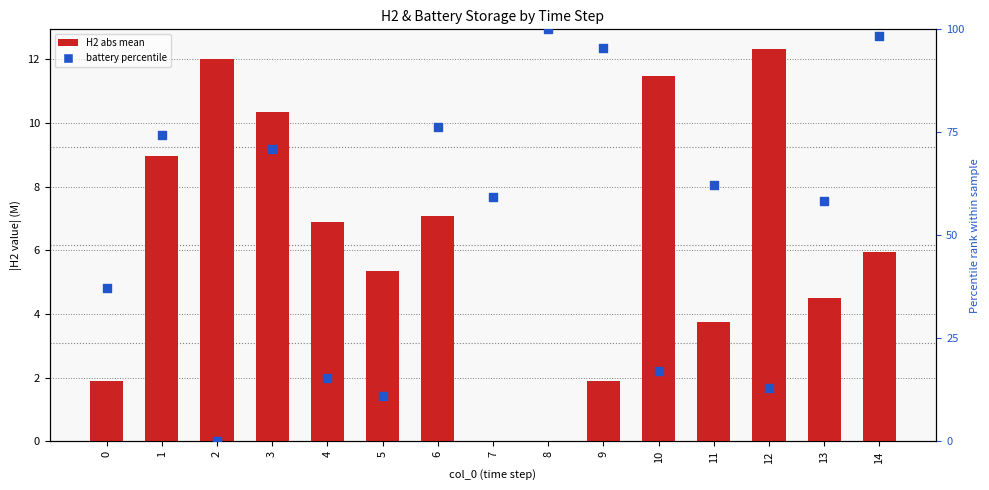

Which series has the largest total across all categories?

battery (percentile)